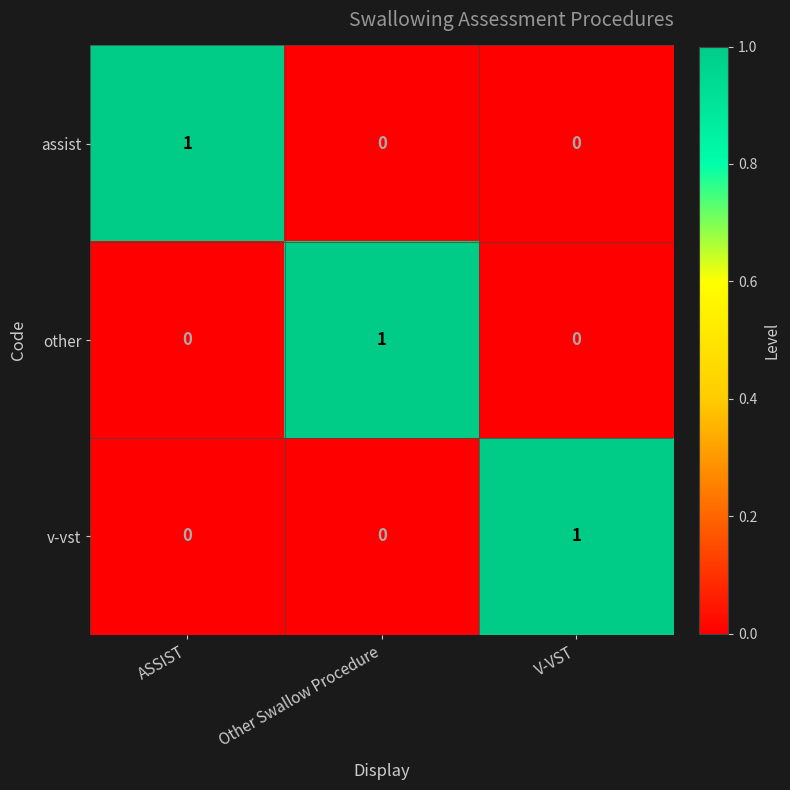

At which label does assist reach its peak?

ASSIST